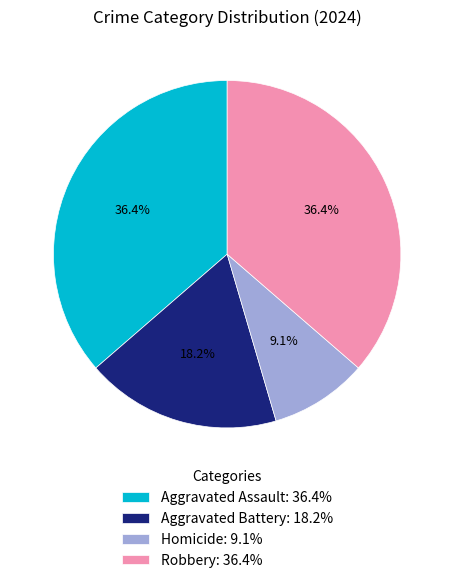

To the nearest percent, what portion does Aggravated Assault represent?

36%